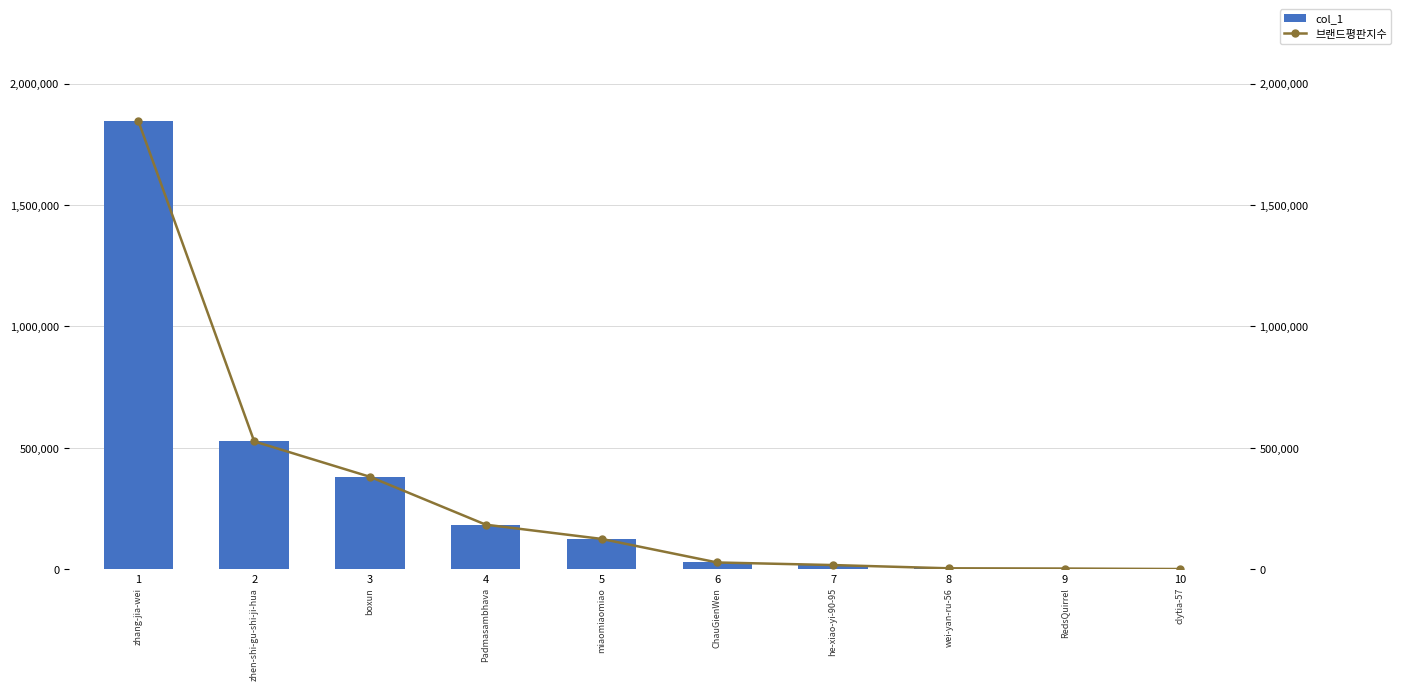

List the series in order of their peak value, lowest first.

col_1, 브랜드평판지수